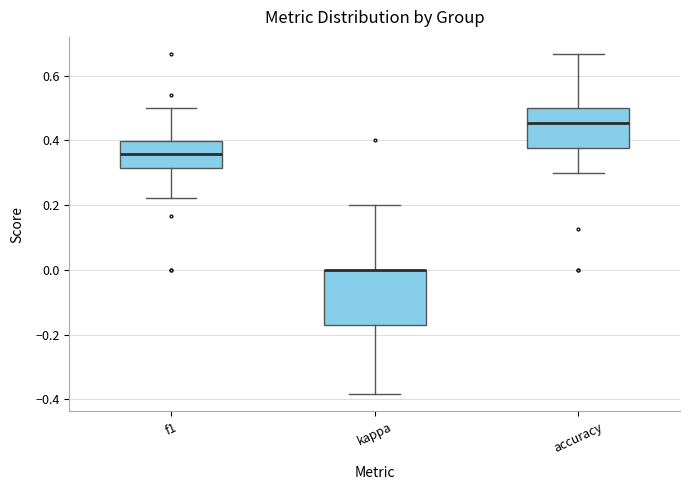

Where does the lower whisker of the box for f1 end on the y-axis? The values are not printed on the chart, so give them approximately, as read against the axis.

0.22